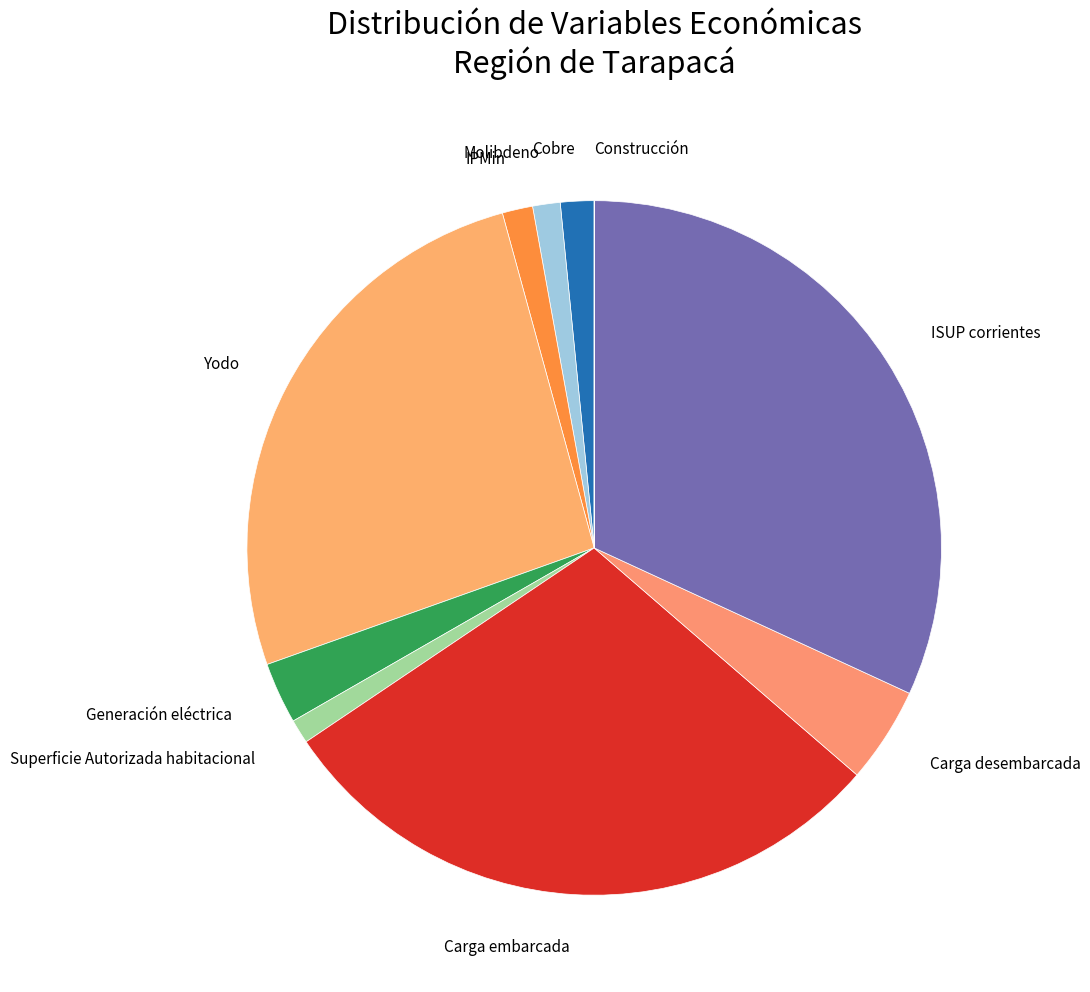

Is there a majority slice in this chart?

No